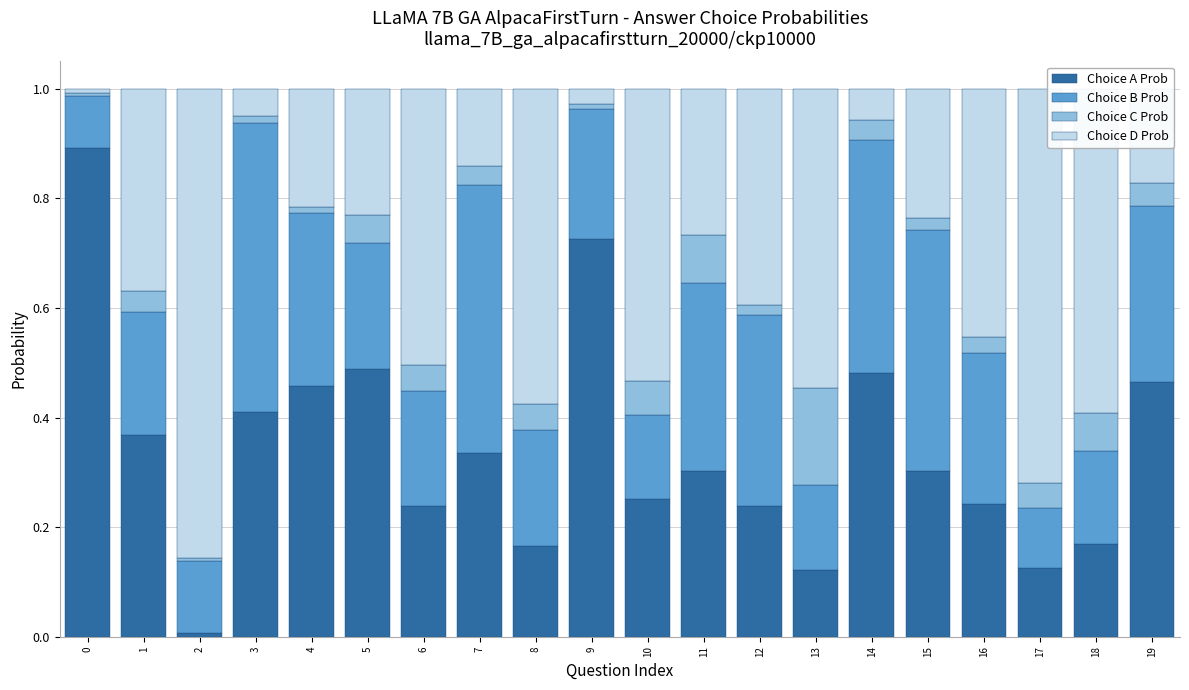

Is it true that Choice A Prob equals 0.4 at 12?

False